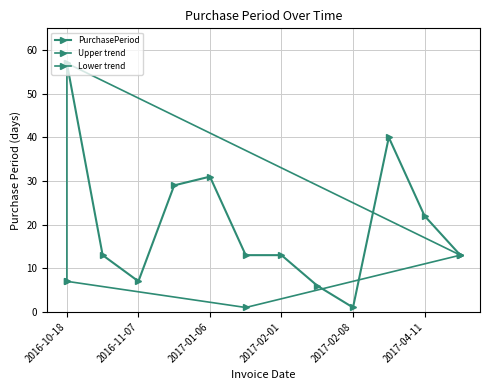

The chart shows a value of 18 at 2017-04-24. True or false?

False